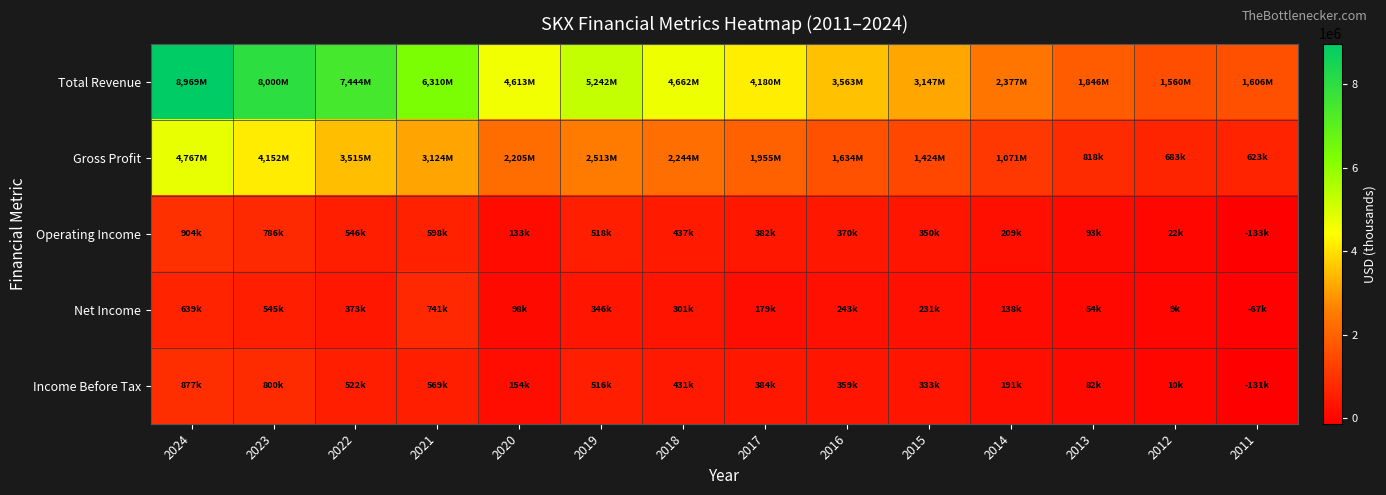

At which category is the sum across all series the highest?

2024